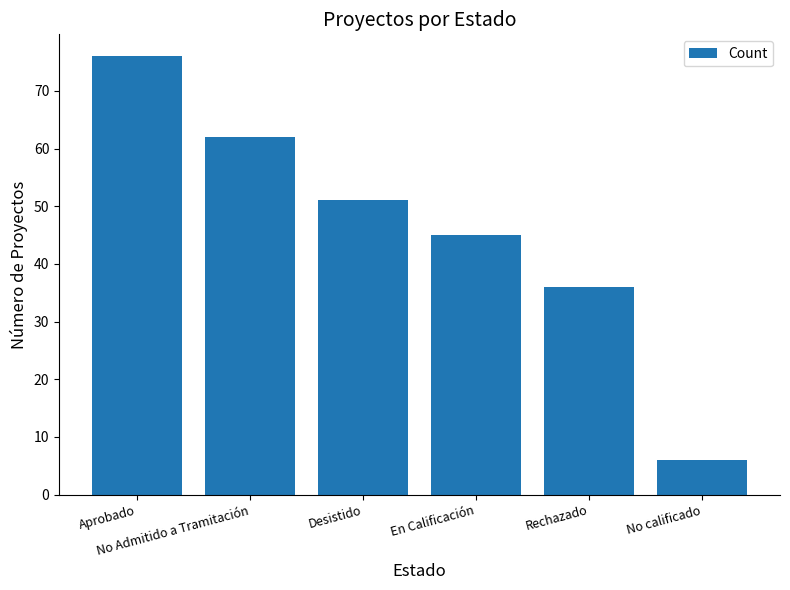

What is the greatest value displayed?

76